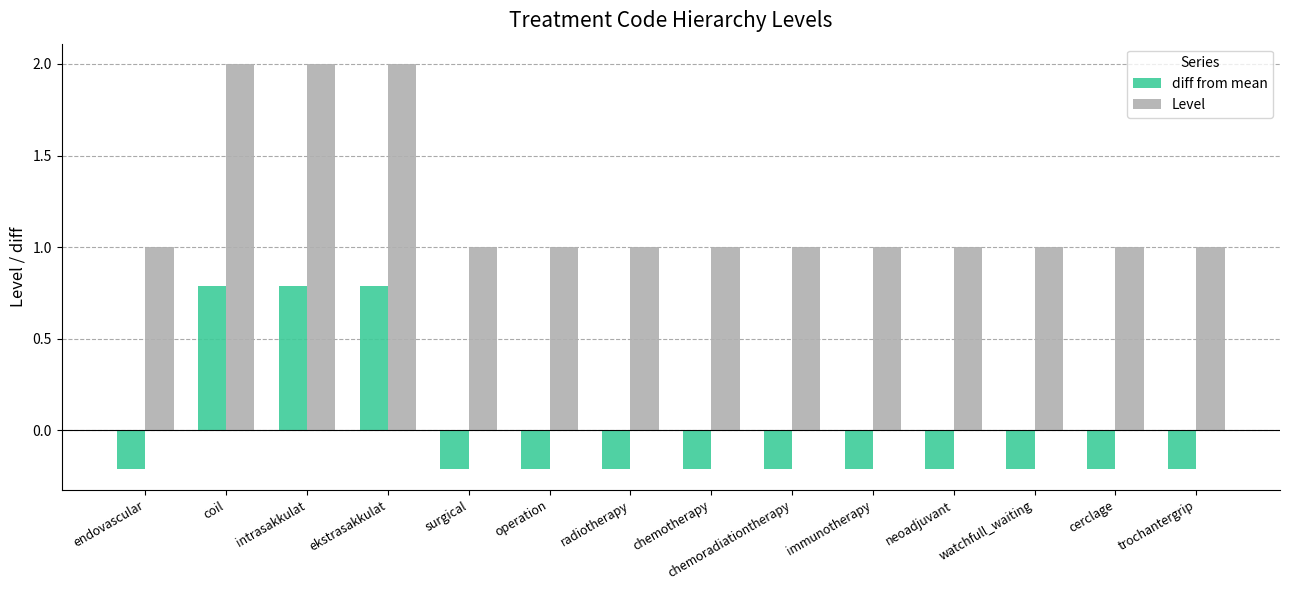

Which series has the largest total across all categories?

Level